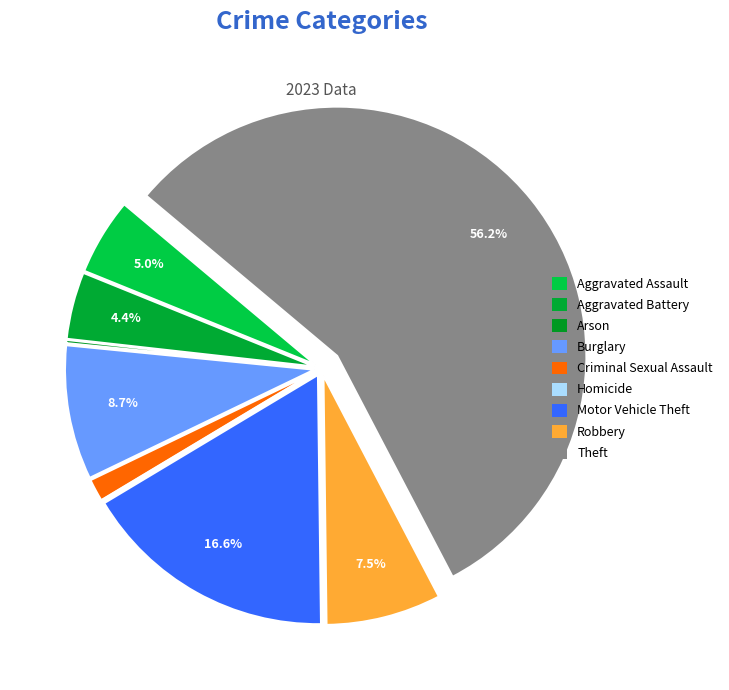

Rank the categories by value from lowest to highest.

Homicide, Arson, Criminal Sexual Assault, Aggravated Battery, Aggravated Assault, Robbery, Burglary, Motor Vehicle Theft, Theft